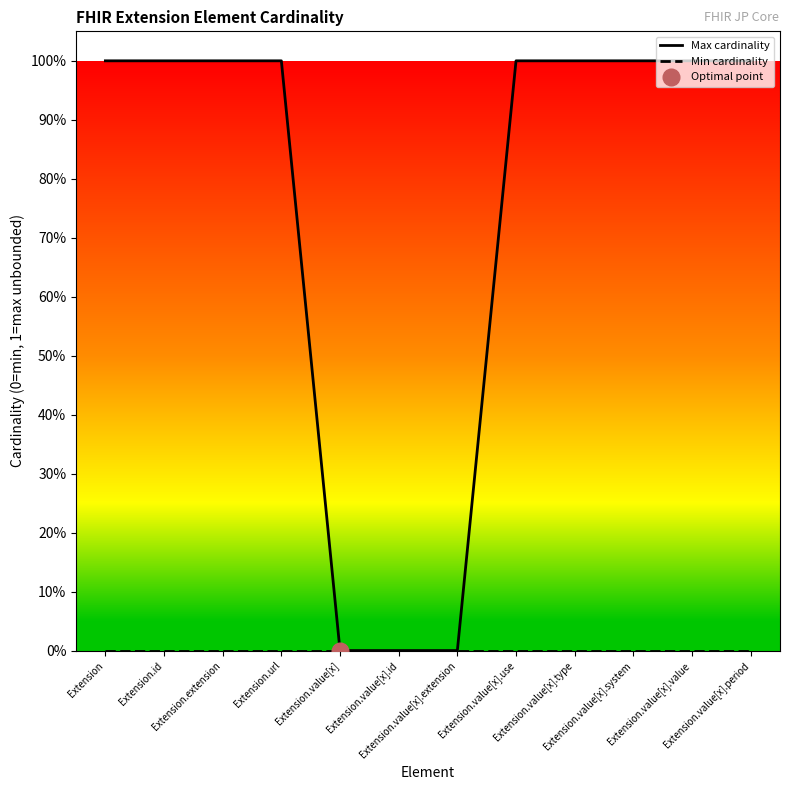

Which series changed the most between Extension.value[x] and Extension.value[x].value?

Max cardinality